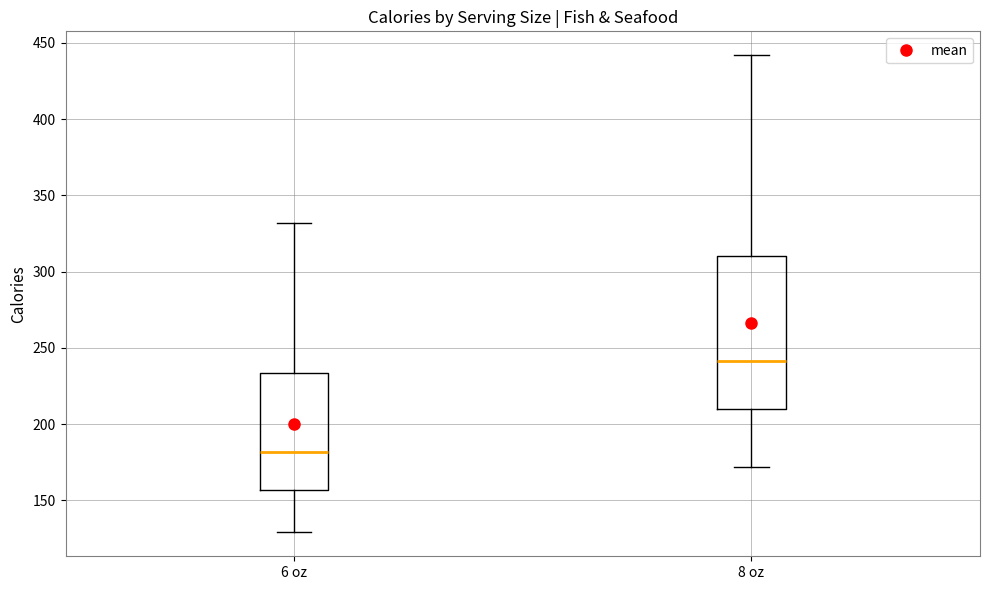

Reading left to right, transcribe this box plot: for each box, give where its median line is, the range the box spans, and where its two whiskers end, as read against the y-axis. The values are not printed on the chart, so give them approximately, as read against the axis.

6 oz: median 180, box 155 to 235, whiskers 130 to 330
8 oz: median 240, box 210 to 310, whiskers 170 to 440